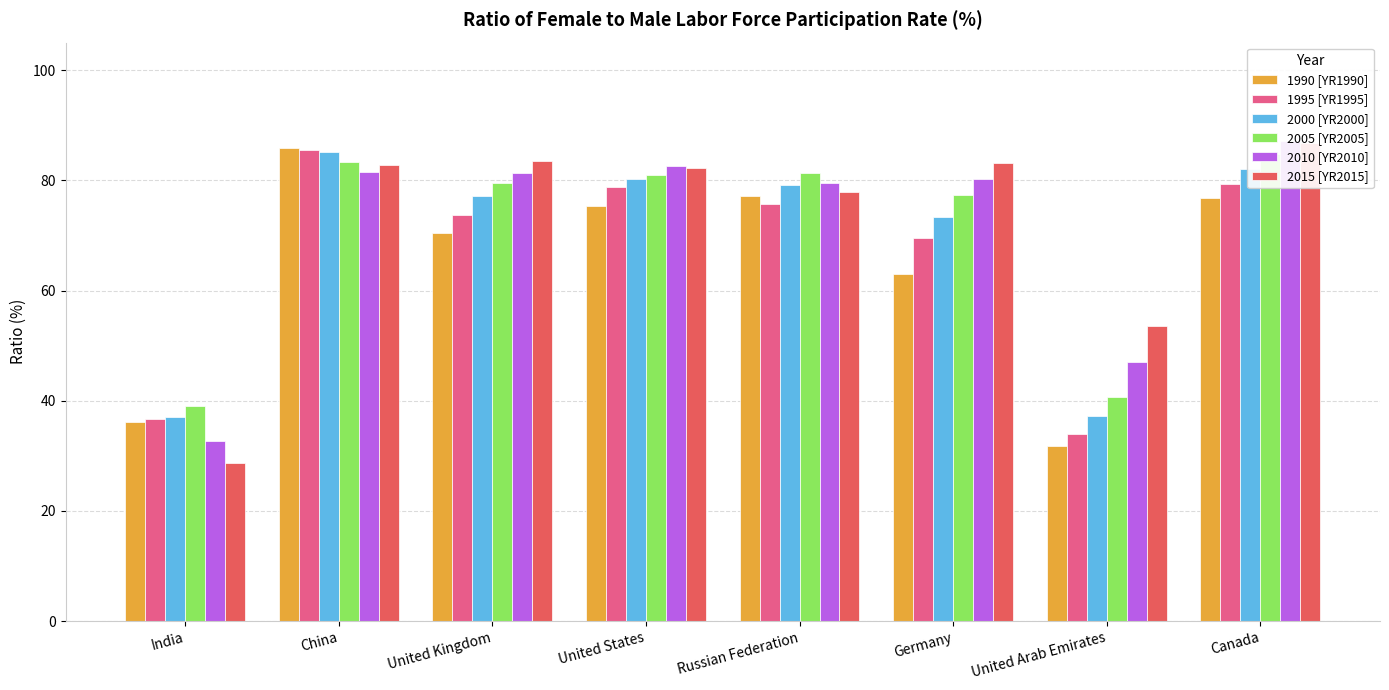

What is the minimum value for 2000 [YR2000]?

37.1